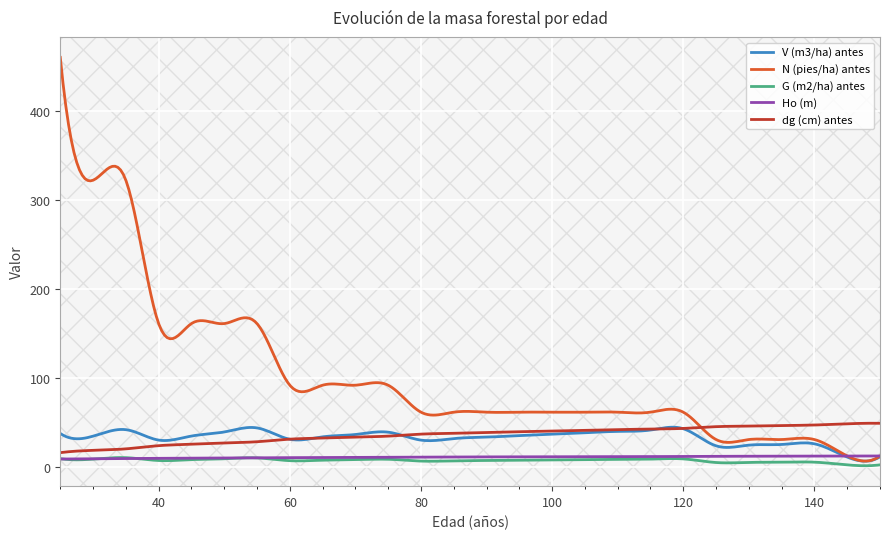

How many lines are shown in the chart?

5